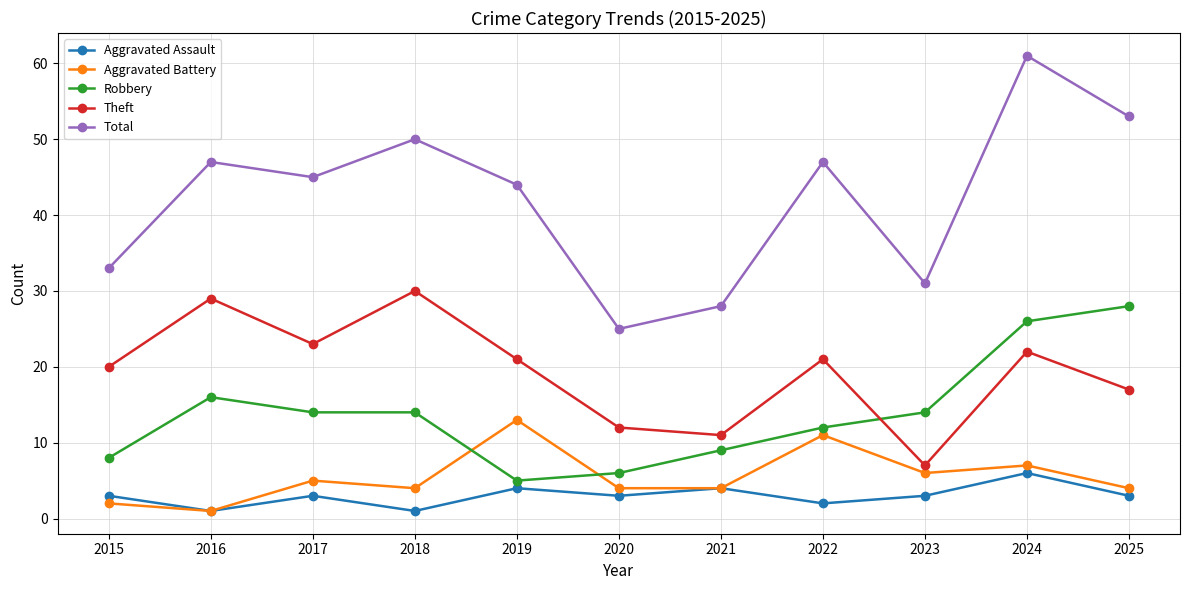

True or false: Aggravated Battery has a value of 13 at 2019.

True